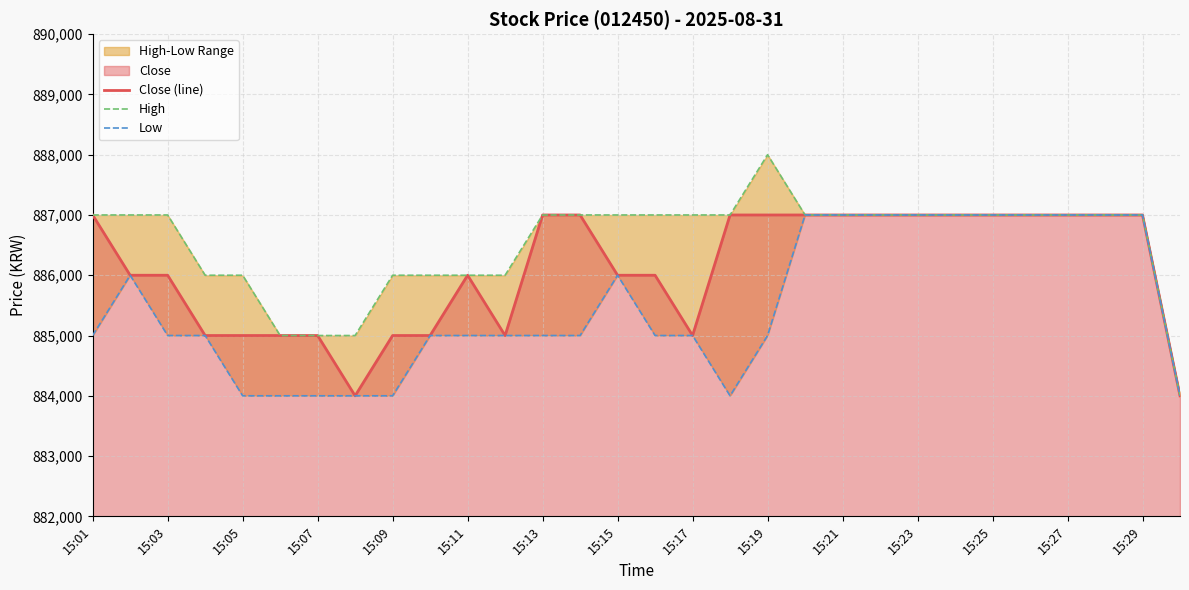

How many High values are between 886000 and 887000?

25